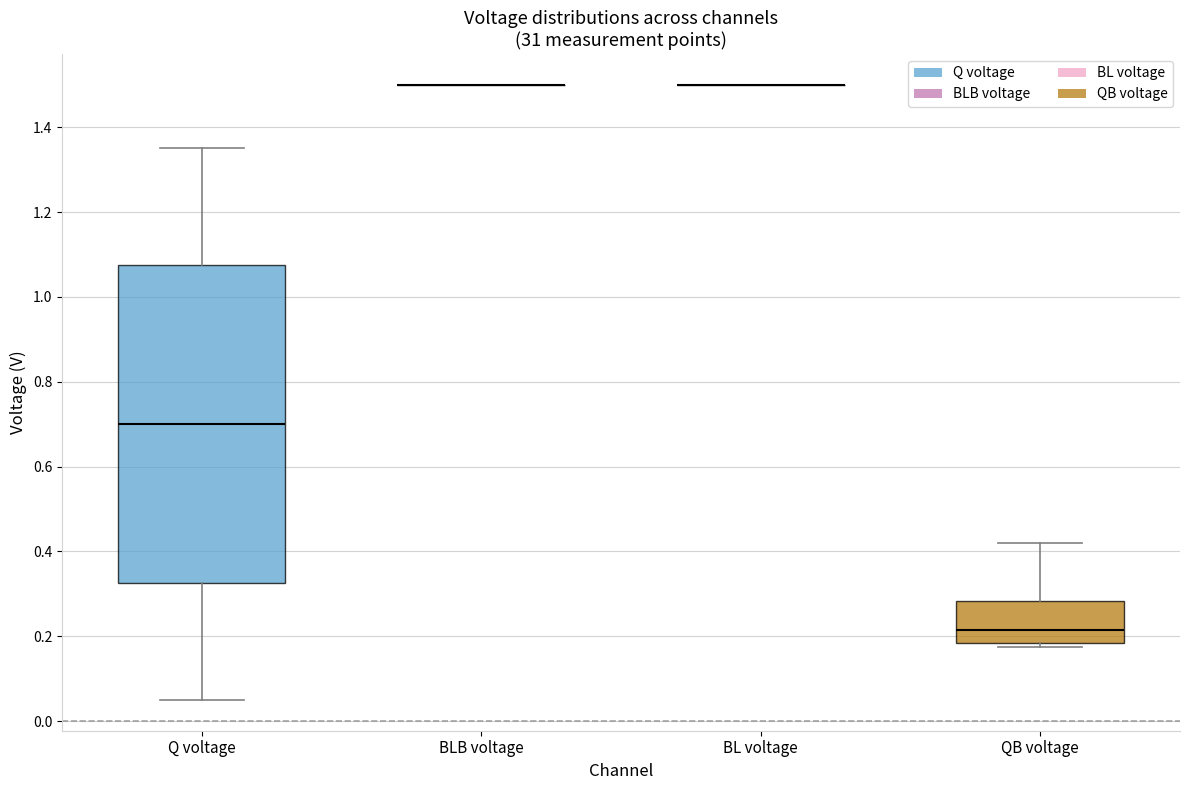

Reading left to right, read every box against the y-axis: the position of its median line, the range the box covers, and the ends of its whiskers. The values are not printed on the chart, so give them approximately, as read against the axis.

Q voltage: median 0.70, box 0.32 to 1.08, whiskers 0.06 to 1.36
BLB voltage: box collapsed to a line at 1.50, whiskers 1.50 to 1.50
BL voltage: box collapsed to a line at 1.50, whiskers 1.50 to 1.50
QB voltage: median 0.22, box 0.18 to 0.28, whiskers 0.18 (just below the box's lower edge) to 0.42